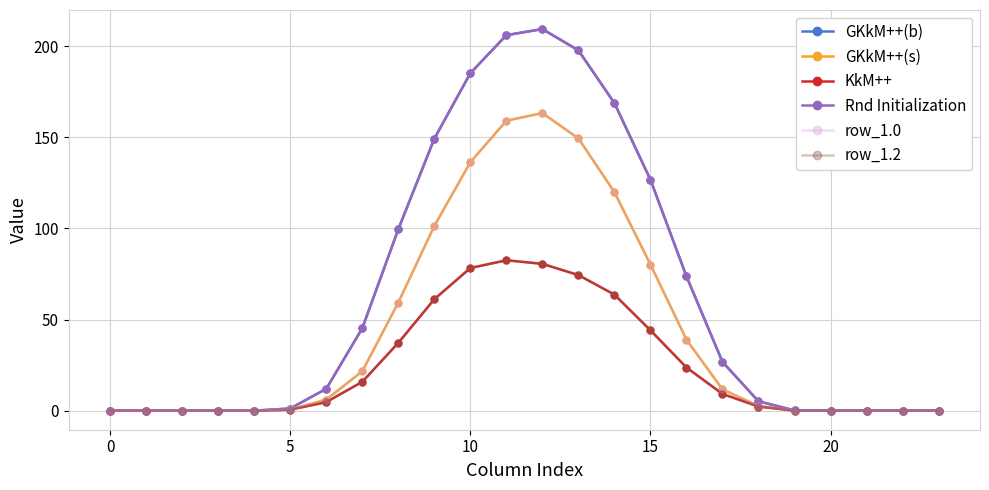

List the series in order of their peak value, lowest first.

KkM++, row_1.2, GKkM++(s), row_1.0, GKkM++(b), Rnd Initialization